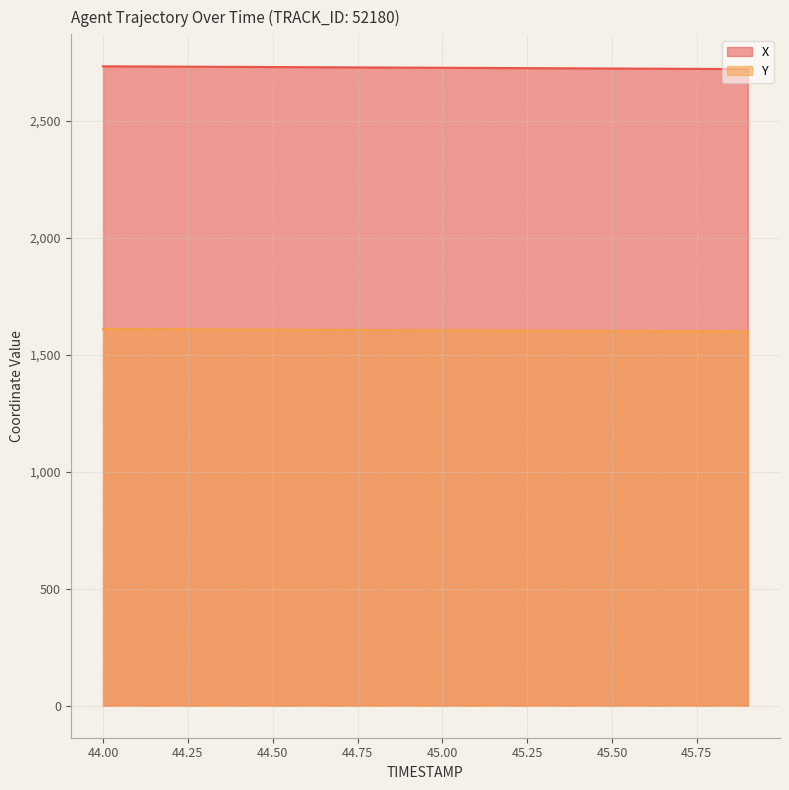

Between 45.5 and 45.0, which is larger?

45.0